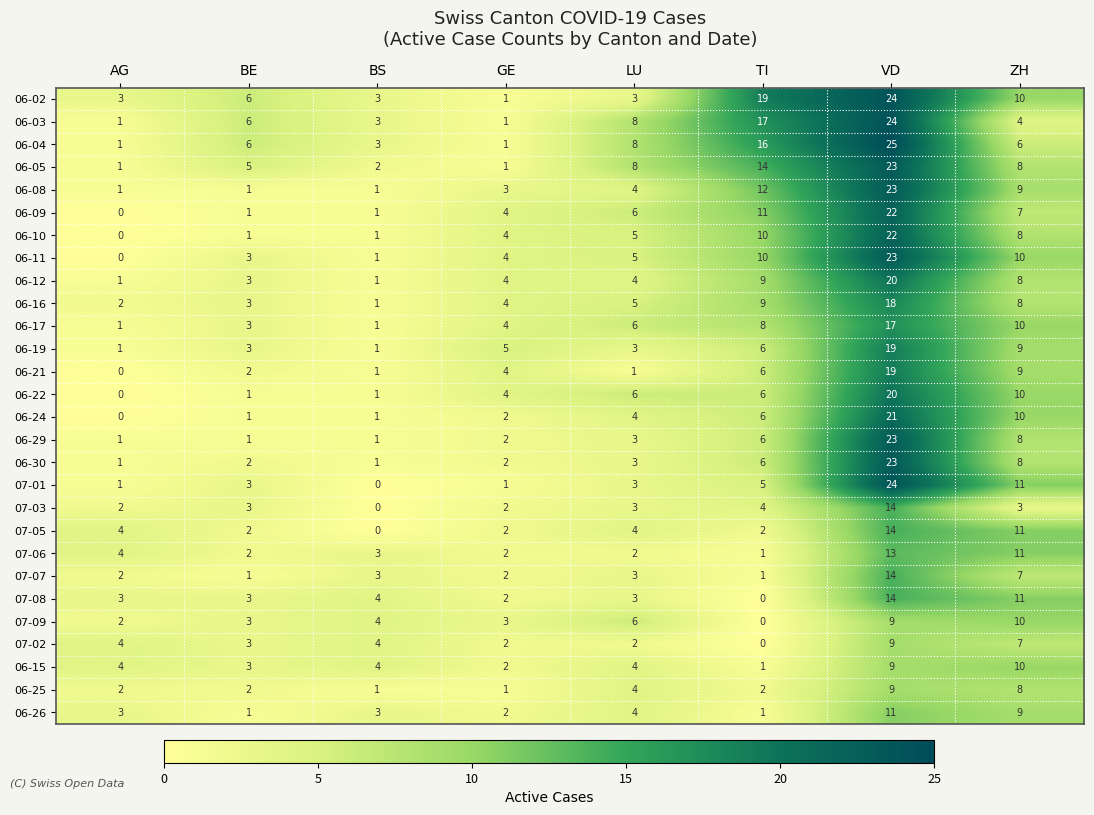

At which label is 06-04 closest to 13?

TI